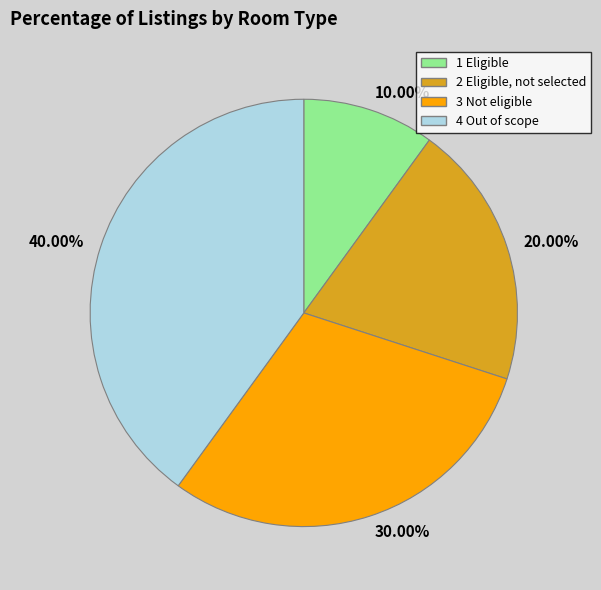

To the nearest percent, what is the combined percentage of 1 Eligible and 2 Eligible, not selected?

30%